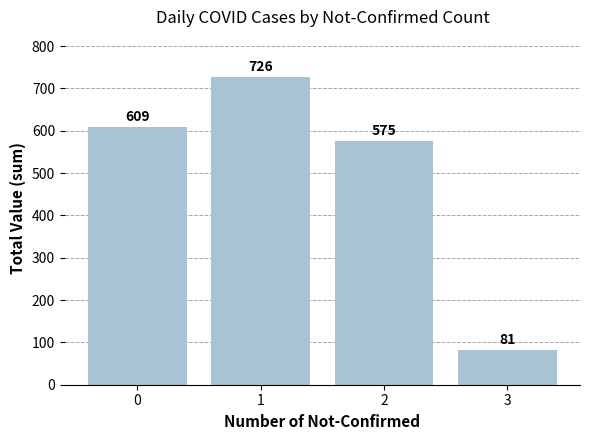

What is the sum of the values at 1 and 3?

807